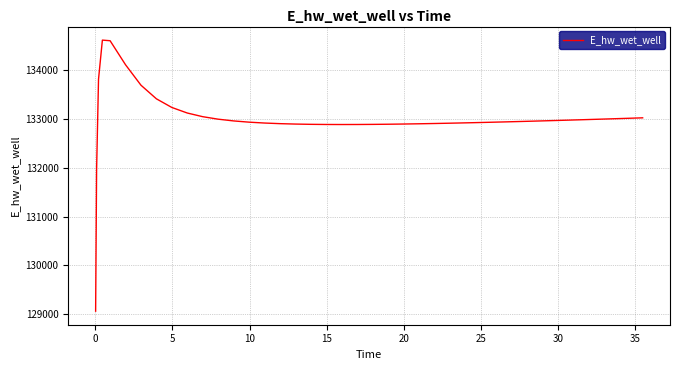

What is the greatest value displayed?

134610.6